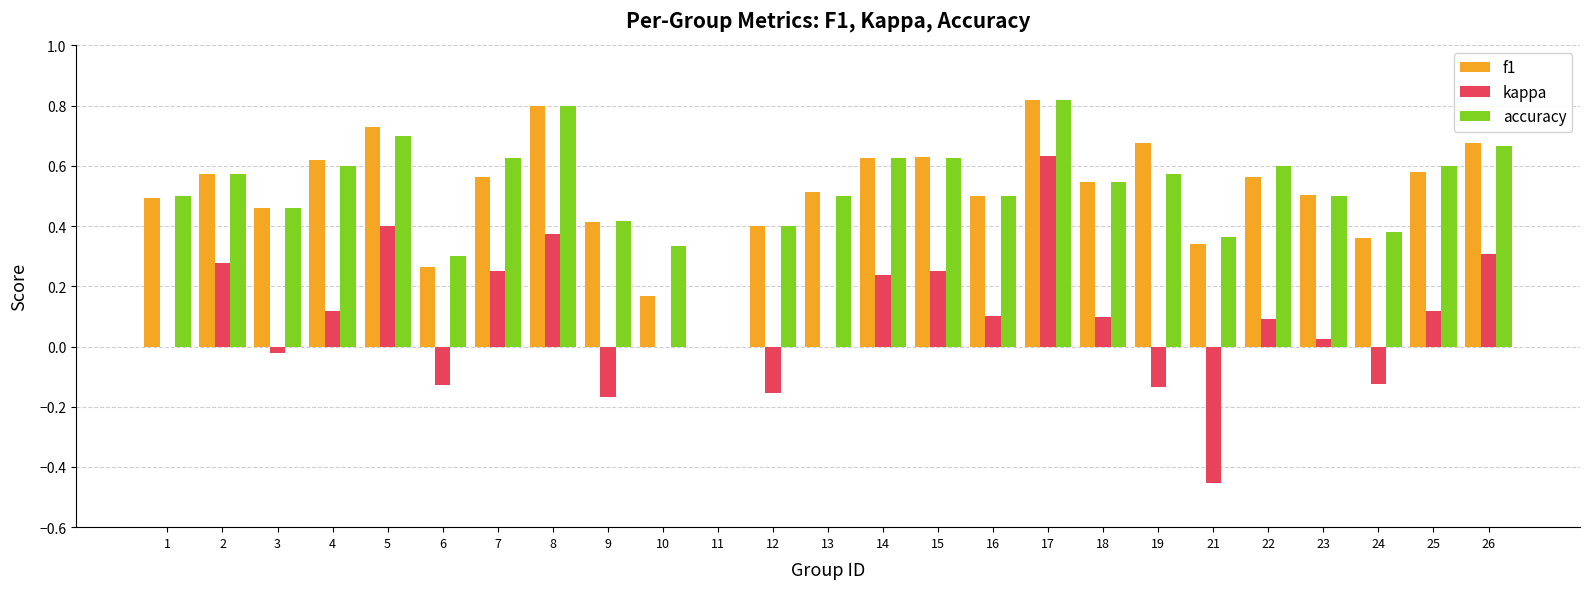

Is the value of accuracy at 1 greater than the value of f1 at 25?

No